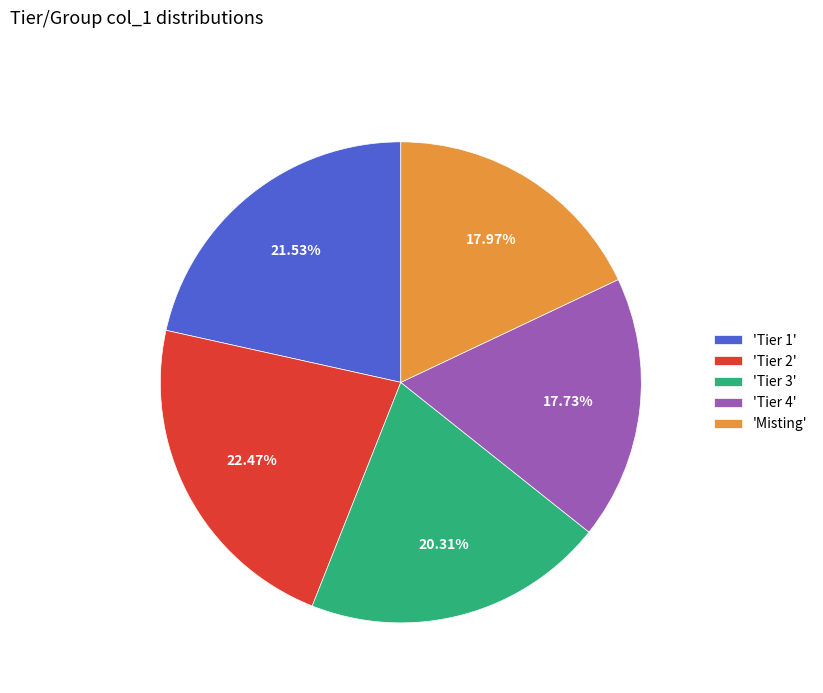

Do 'Tier 4' and 'Tier 2' together represent more than half of the pie?

No